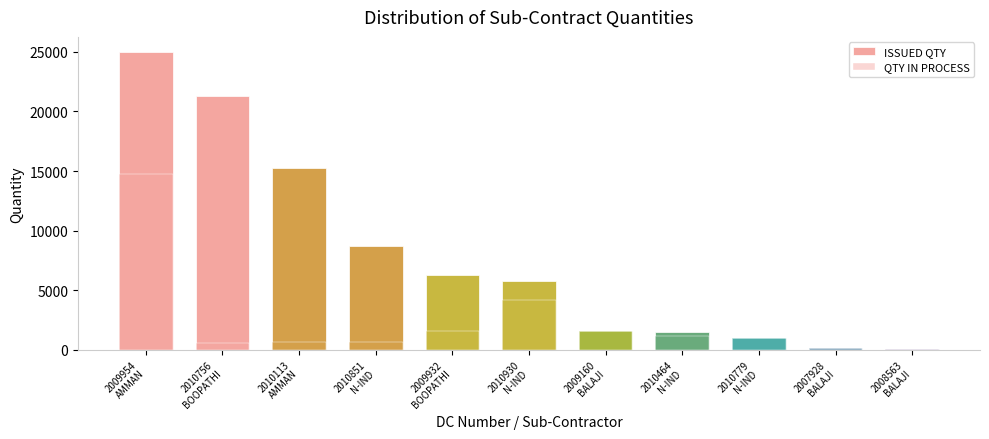

Rank the categories by QTY IN PROCESS value from lowest to highest.

2008563
BALAJI, 2007928
BALAJI, 2010756
BOOPATHI, 2010851
N-IND, 2010113
AMMAN, 2010779
N-IND, 2010464
N-IND, 2009932
BOOPATHI, 2009160
BALAJI, 2010930
N-IND, 2009954
AMMAN